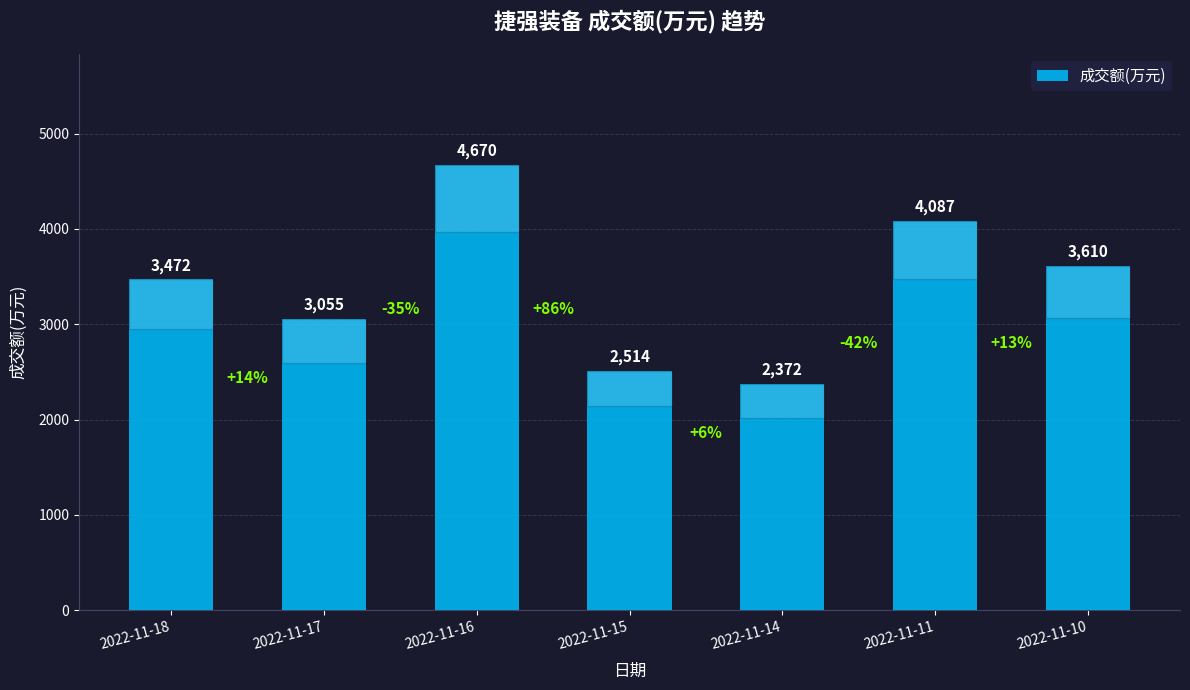

Reading right to left, list all the values displayed in this chart.

3610	4087	2372	2514	4670	3055	3472